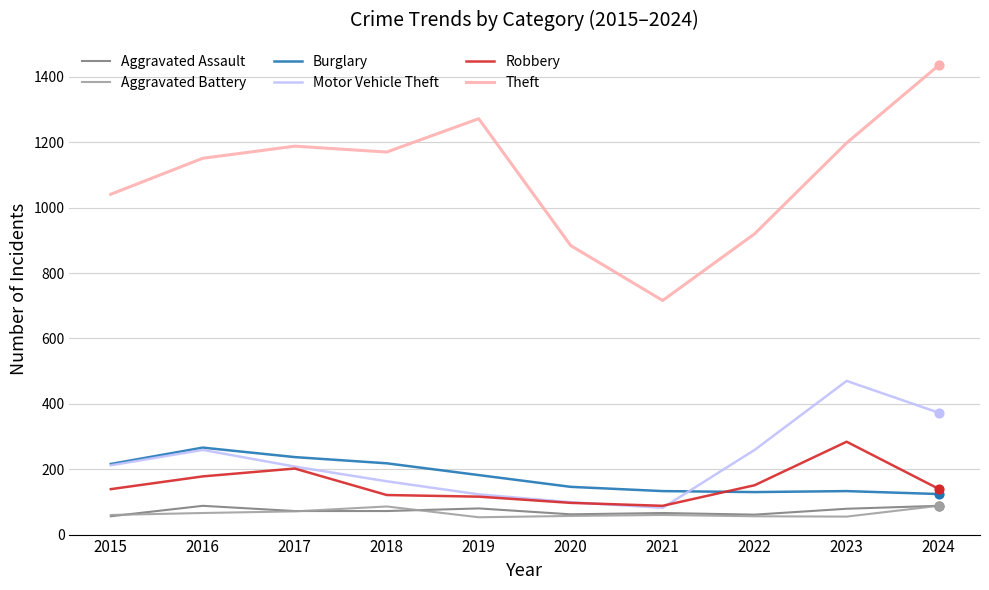

Between 2019 and 2020, which series saw the biggest shift?

Theft